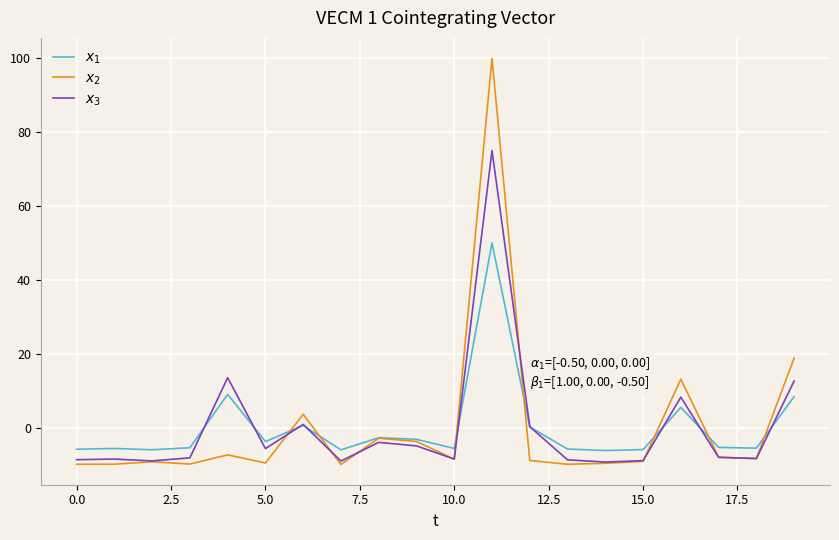

What is the minimum value shown in the chart?

-10.0